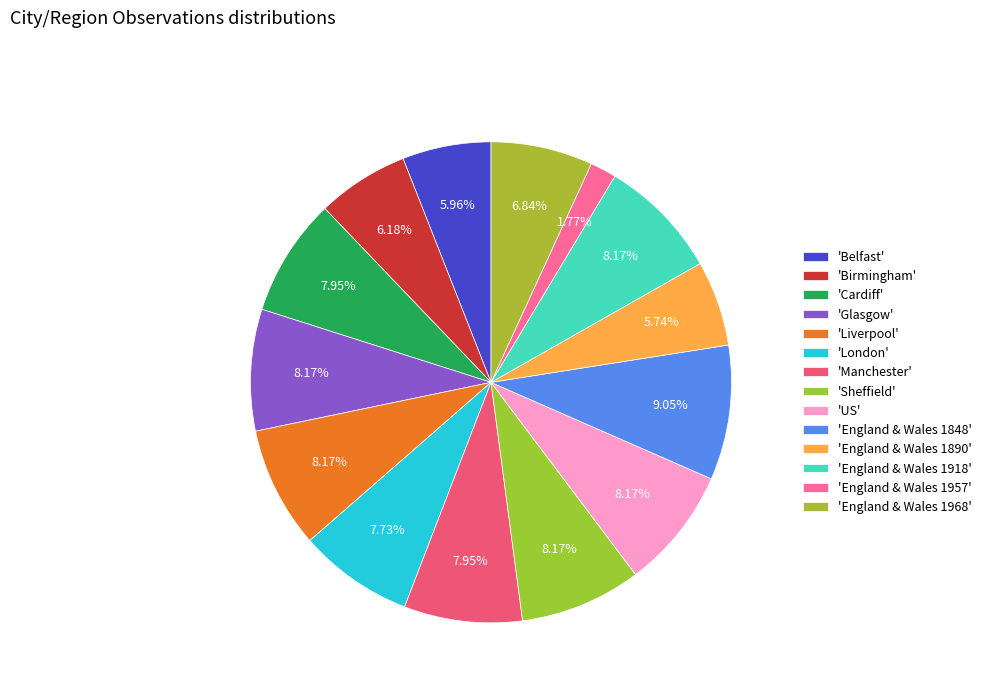

Is there a majority slice in this chart?

No